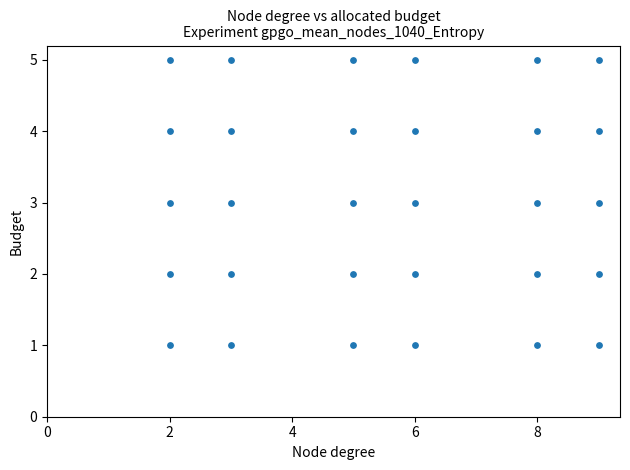

What is the range of Y values (max minus min)?

4